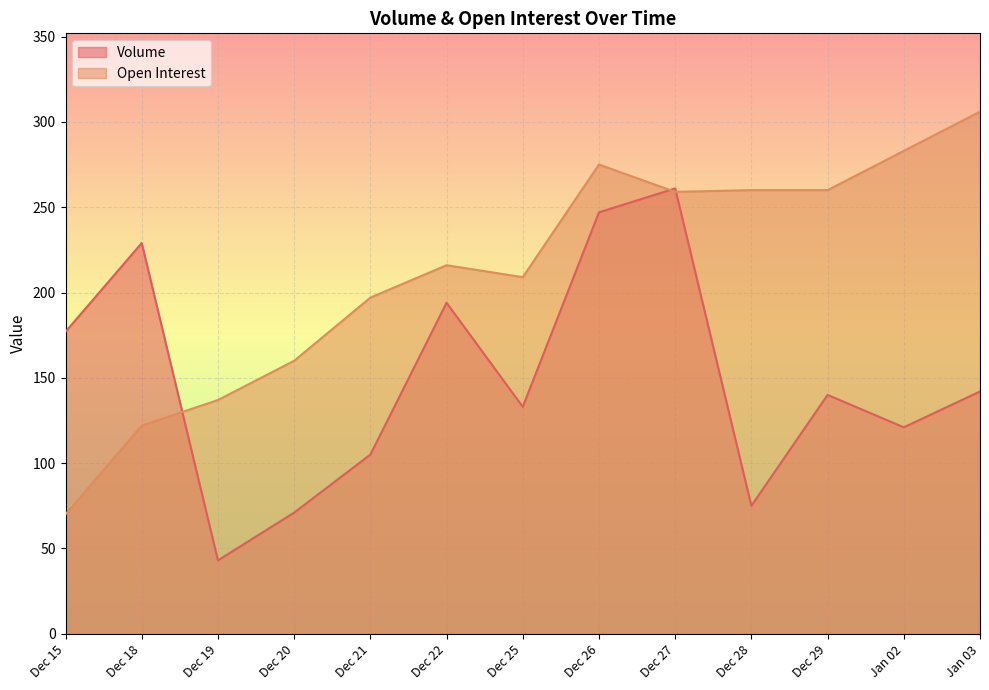

How many intersections are there between Volume and Open Interest?

3